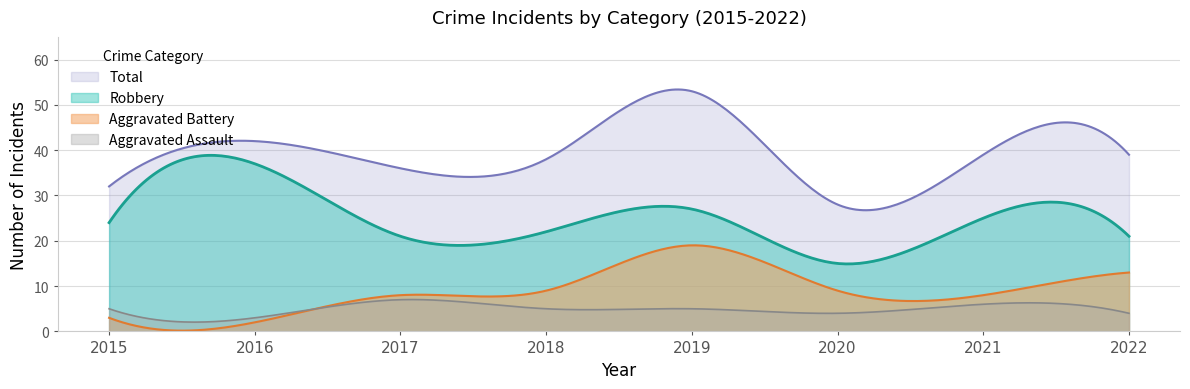

How many interior local valleys does the Aggravated Battery series have?

2